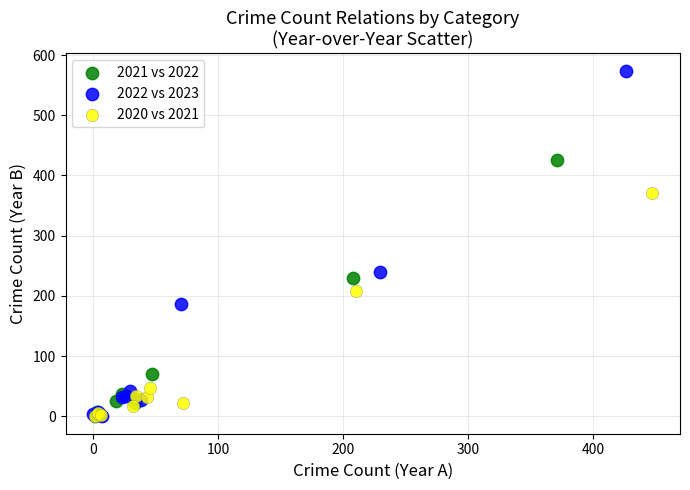

Which series has the largest Y range (max minus min)?

2022 vs 2023